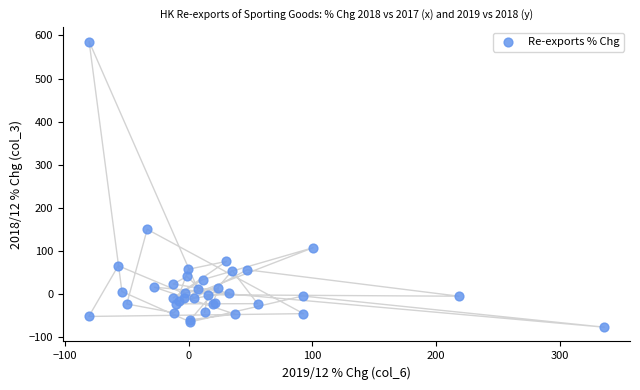

What Y value in the scatter plot is closest to 254?

150.0